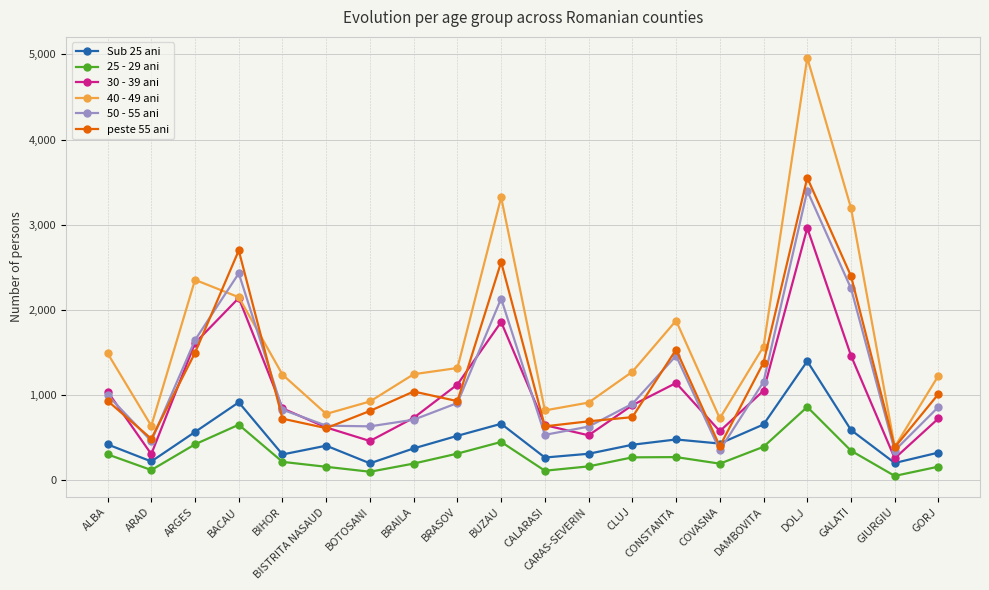

True or false: 25 - 29 ani and peste 55 ani cross at least once.

False